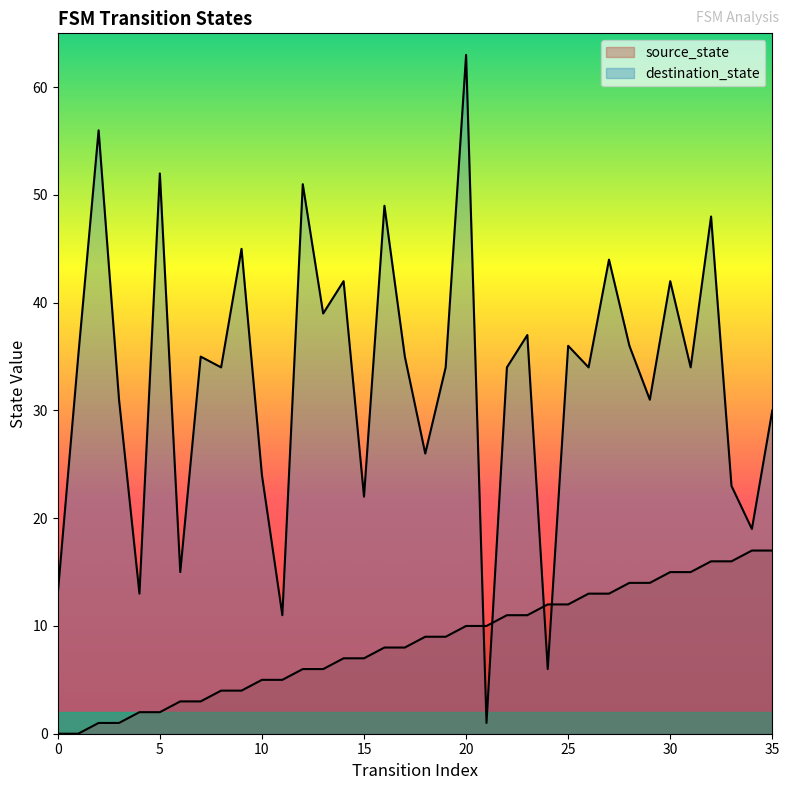

Rank the series by their average value, from lowest to highest.

source_state, destination_state